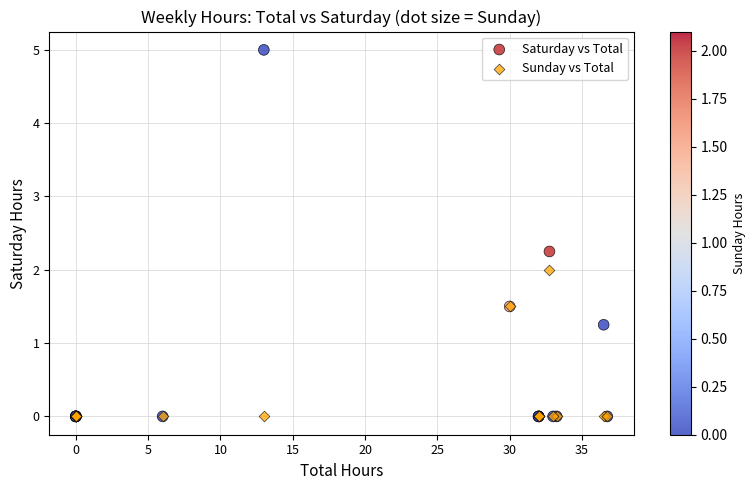

What are all the series names shown in the legend?

Saturday vs Total, Sunday vs Total